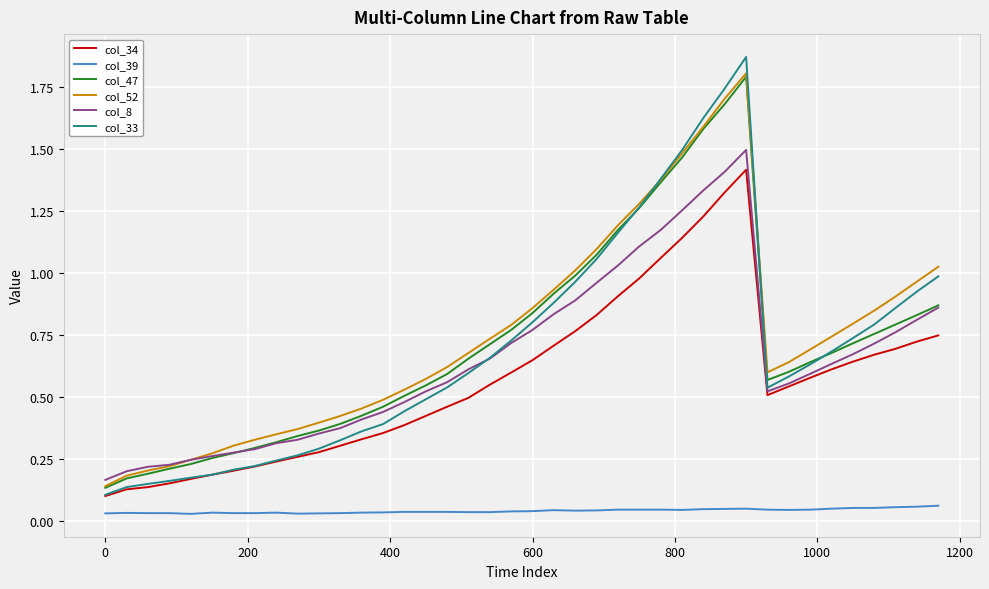

Count the number of data series in this chart.

6